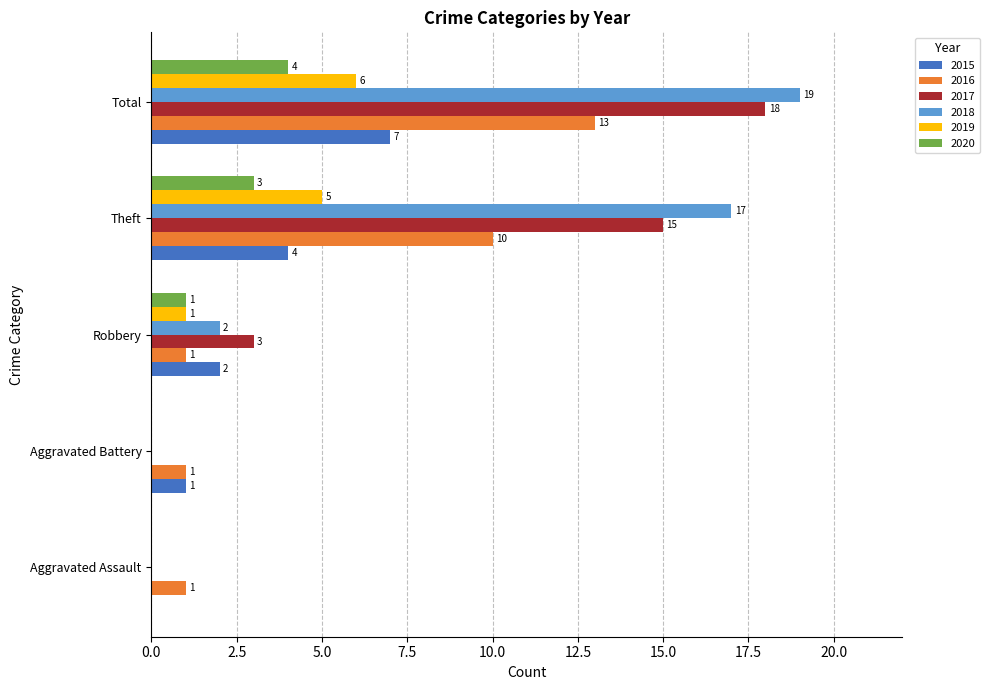

What value does the 2018 series have at Theft, to the nearest 10?

20